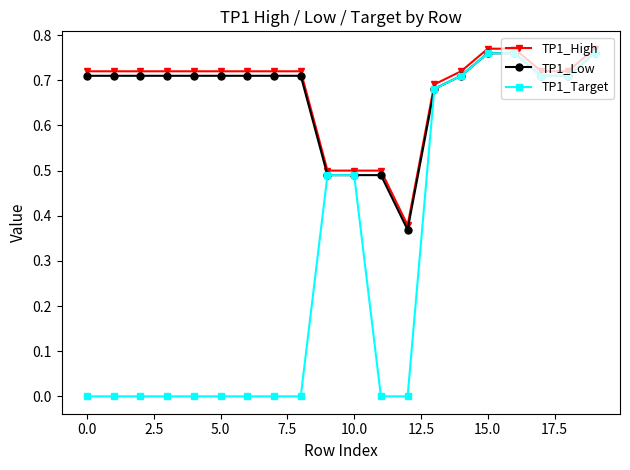

Which series has the largest range (max minus min)?

TP1_Target